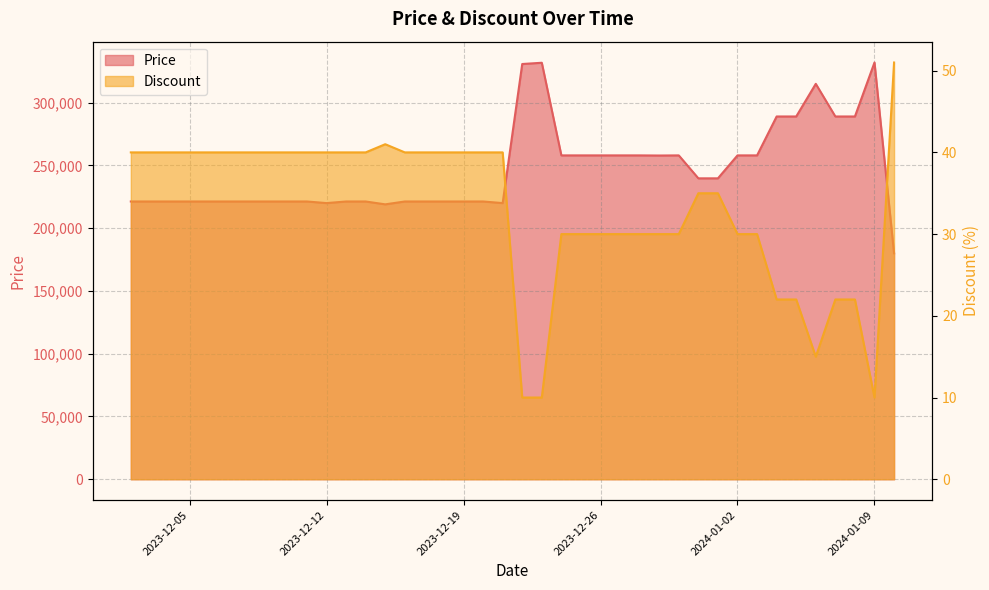

At 2023-12-31, list the series in order from largest to smallest.

Price, Discount